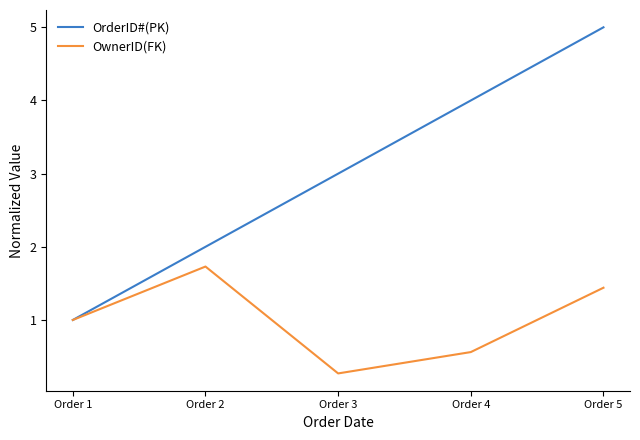

Which series has the largest range (max minus min)?

OrderID#(PK)